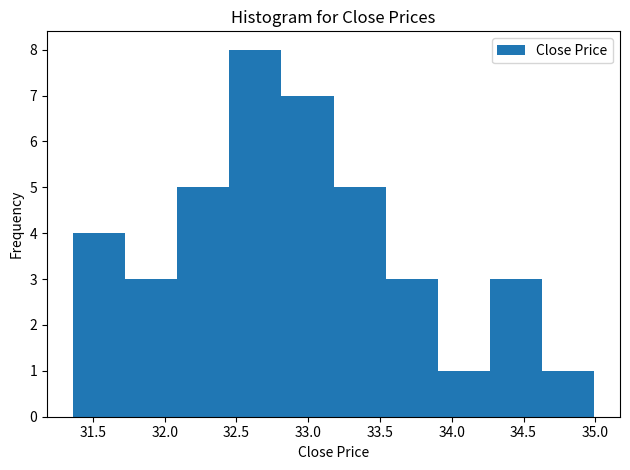

Reading left to right, transcribe this chart: for each bar, give the range it covers on the x-axis and its height. Neither the bar edges nor the heights are printed on the chart, so give them approximately, as read against the axes.

31.35 to 31.70: 4
31.70 to 32.10: 3
32.10 to 32.45: 5
32.45 to 32.80: 8
32.80 to 33.20: 7
33.20 to 33.55: 5
33.55 to 33.90: 3
33.90 to 34.25: 1
34.25 to 34.65: 3
34.65 to 35.00: 1